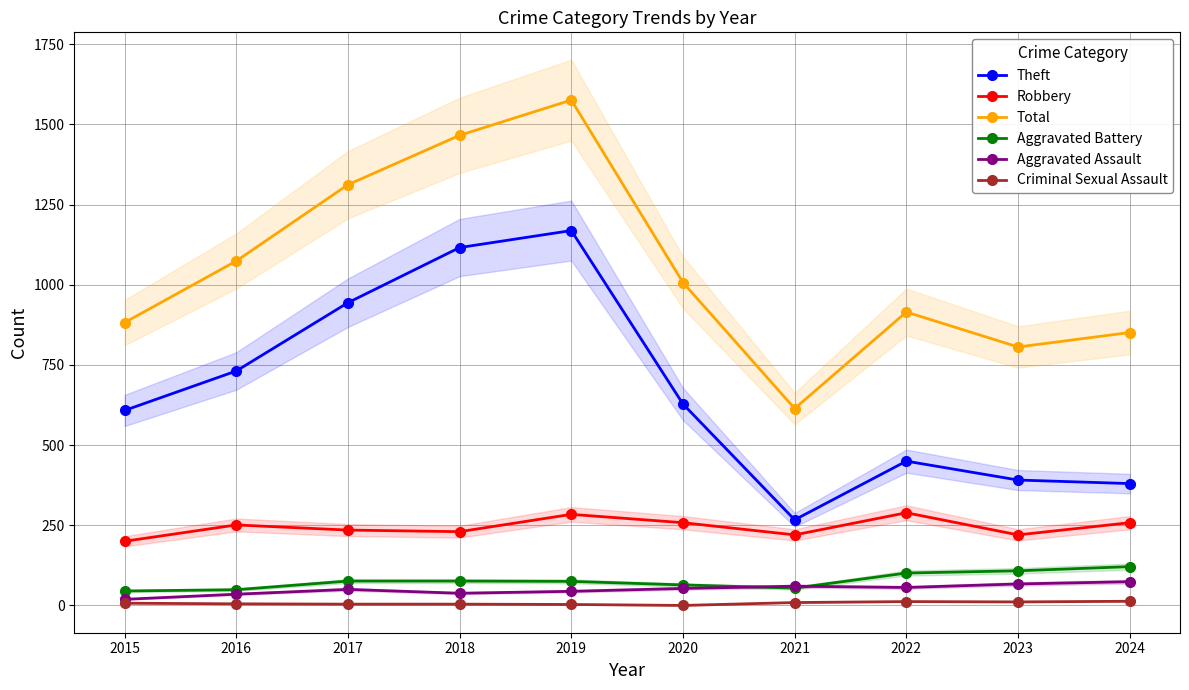

At which label is Aggravated Assault closest to 46?

2019